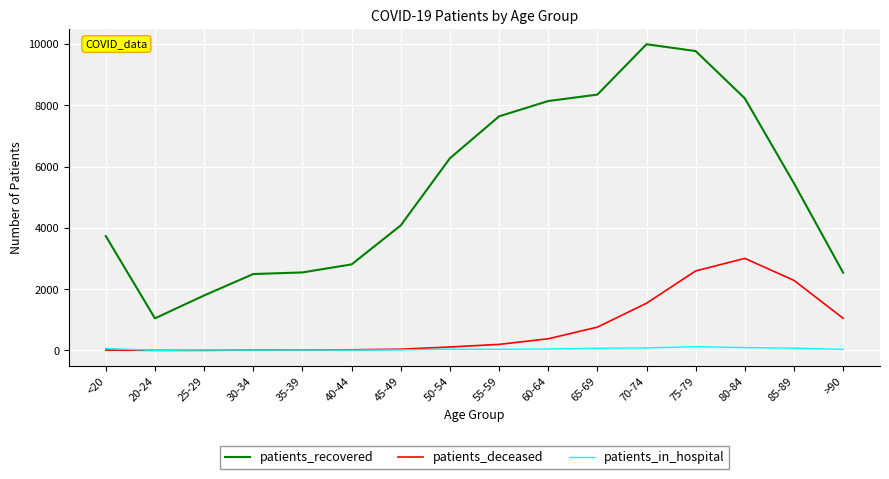

What position from the left is 40-44?

6